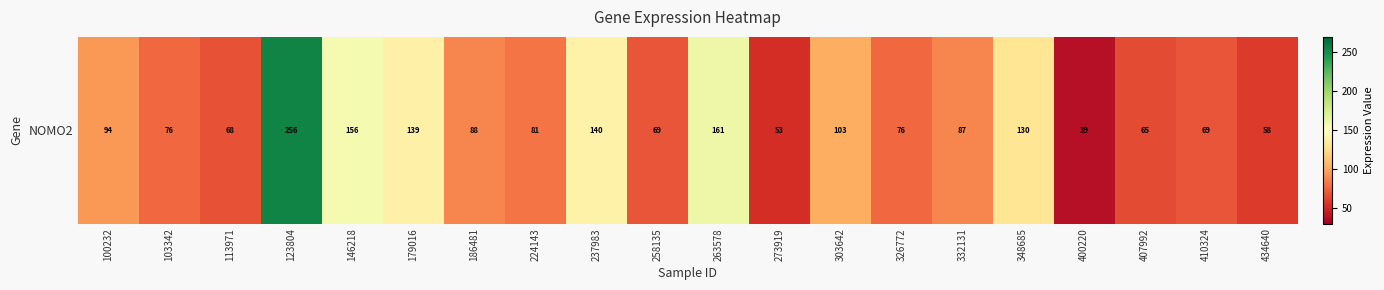

Rank the categories by value from lowest to highest.

400220, 273919, 434640, 407992, 113971, 410324, 258135, 103342, 326772, 224143, 332131, 186481, 100232, 303642, 348685, 179016, 237983, 146218, 263578, 123804